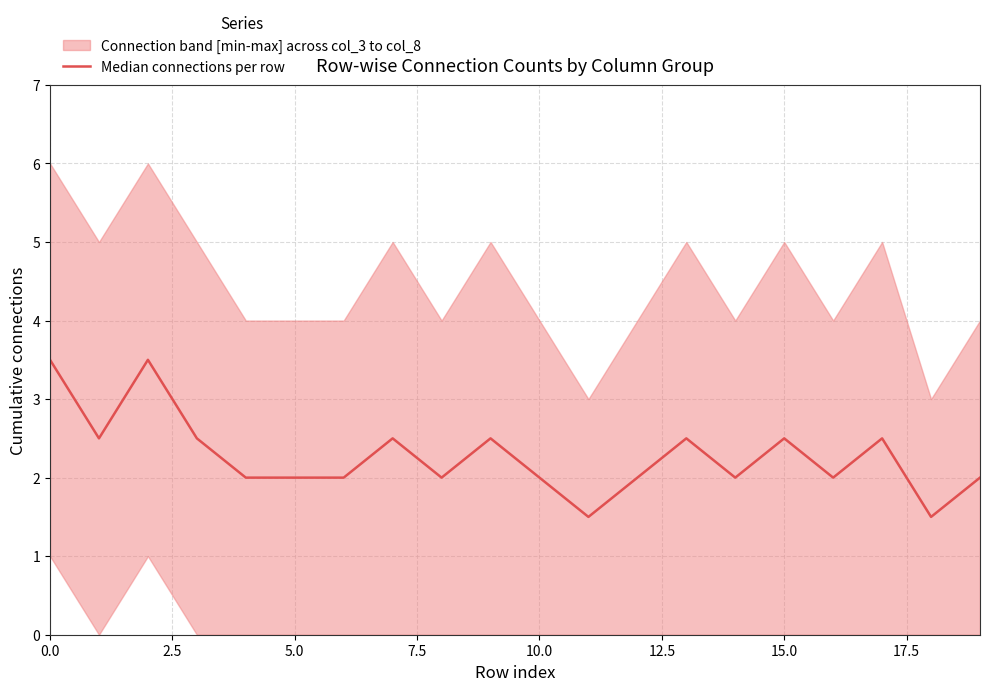

The value at 0.0 is 3.5. True or false?

True